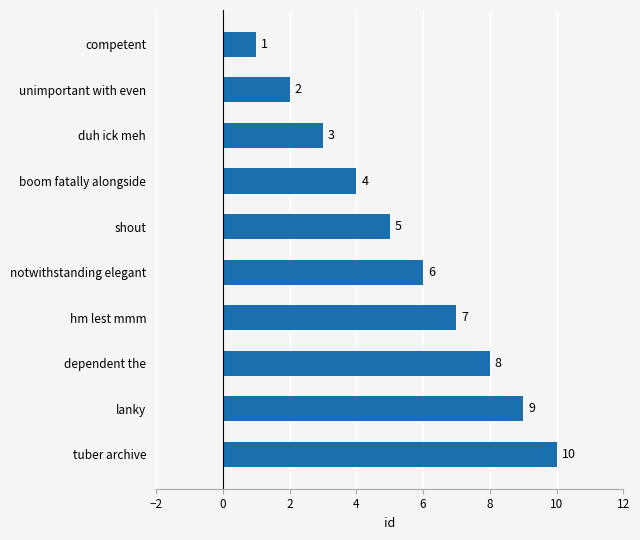

True or false: the data shows 6 at notwithstanding elegant.

True